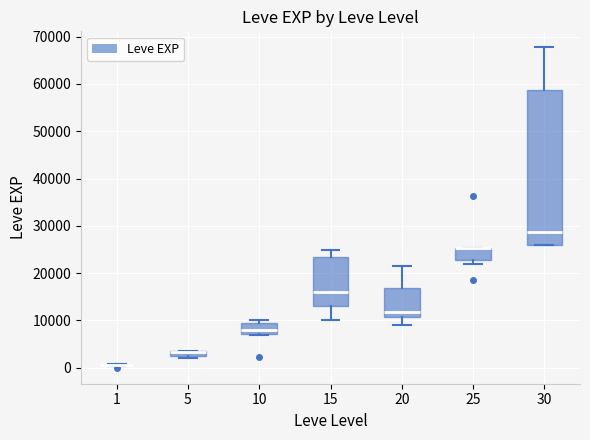

Which box is the tallest, from its lower edge to its upper edge?

30